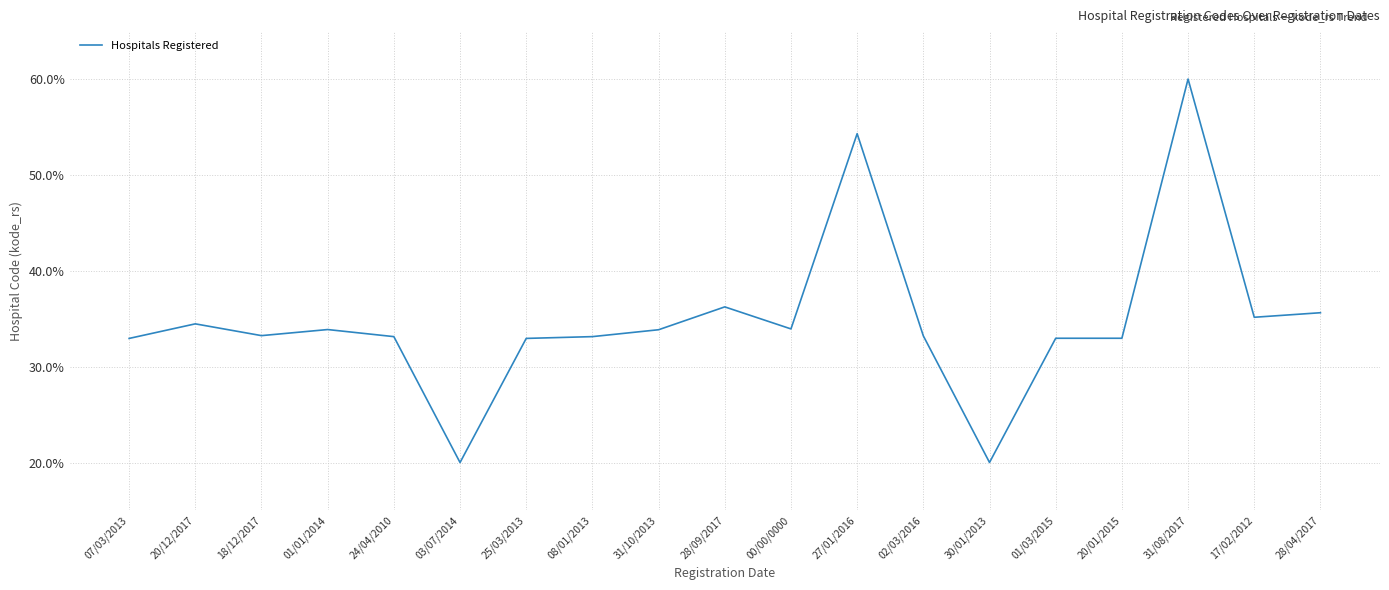

Count the number of categories in the chart.

19